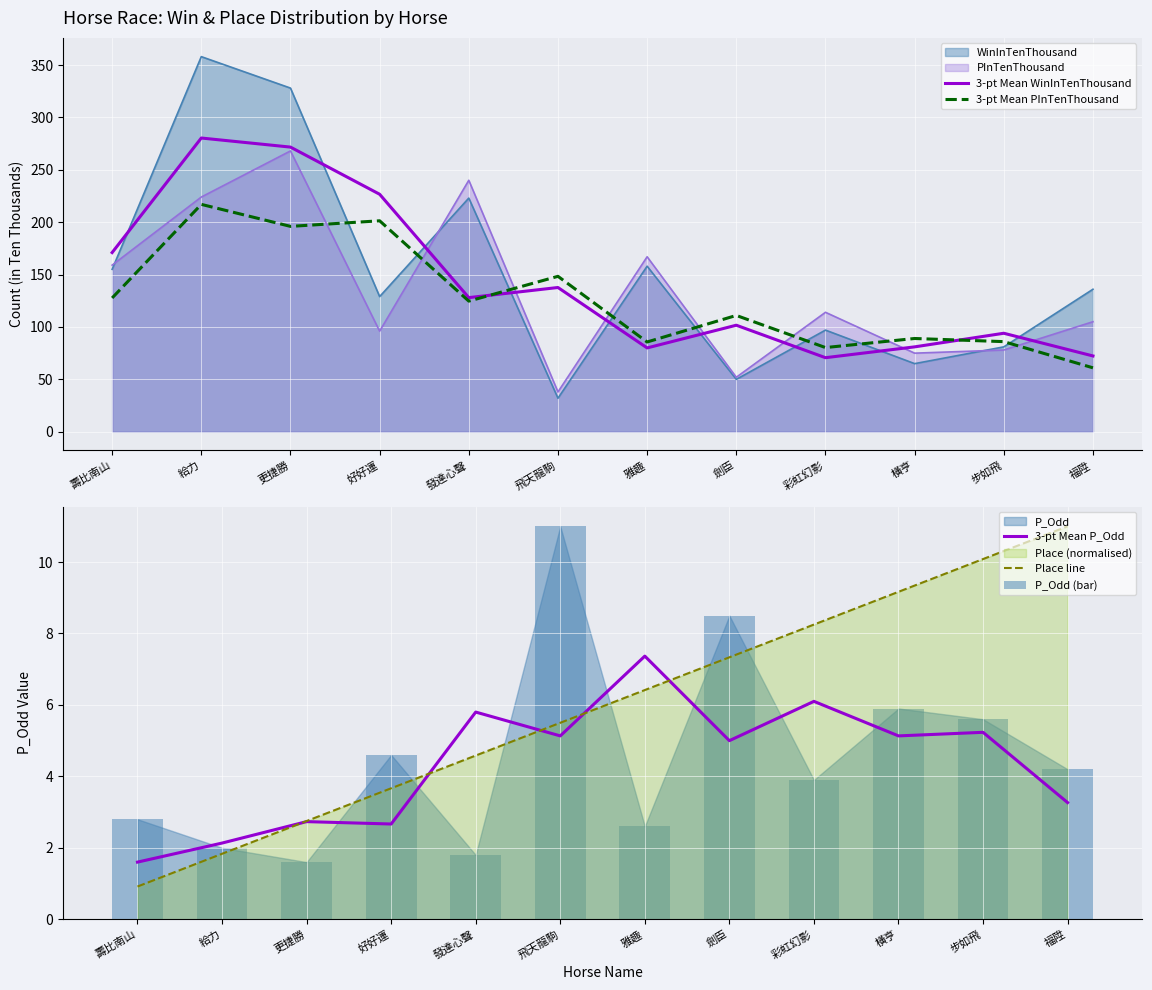

What is the maximum value shown in the chart?

280.3